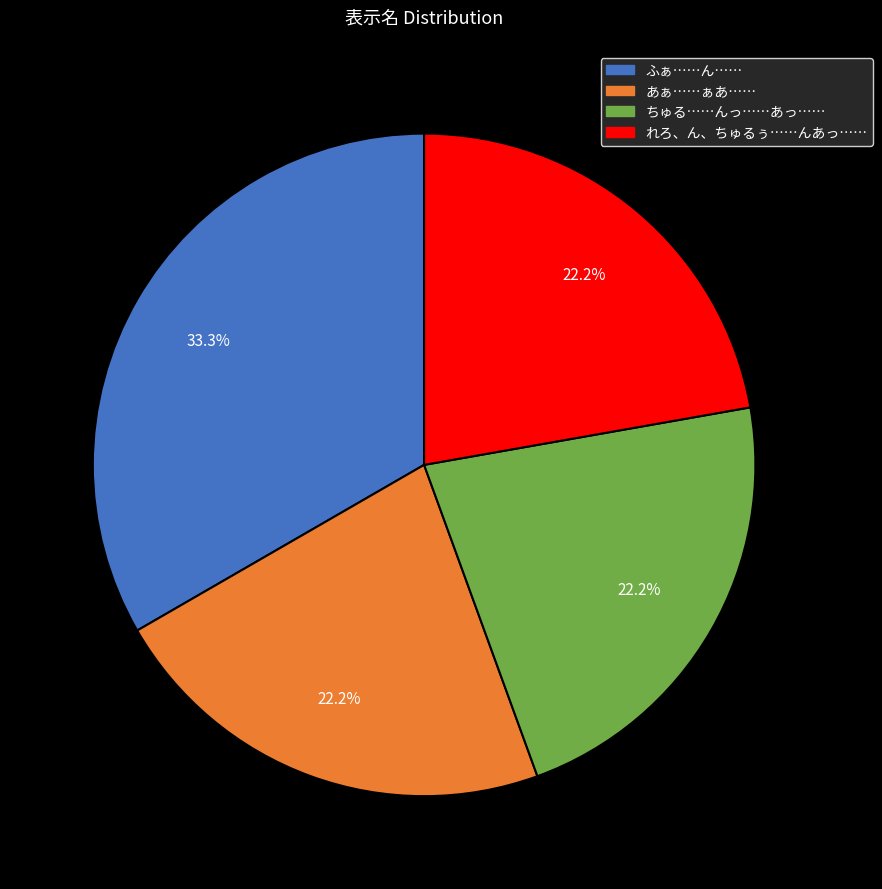

To the nearest percent, what is the difference between the largest and smallest slice percentages?

11%